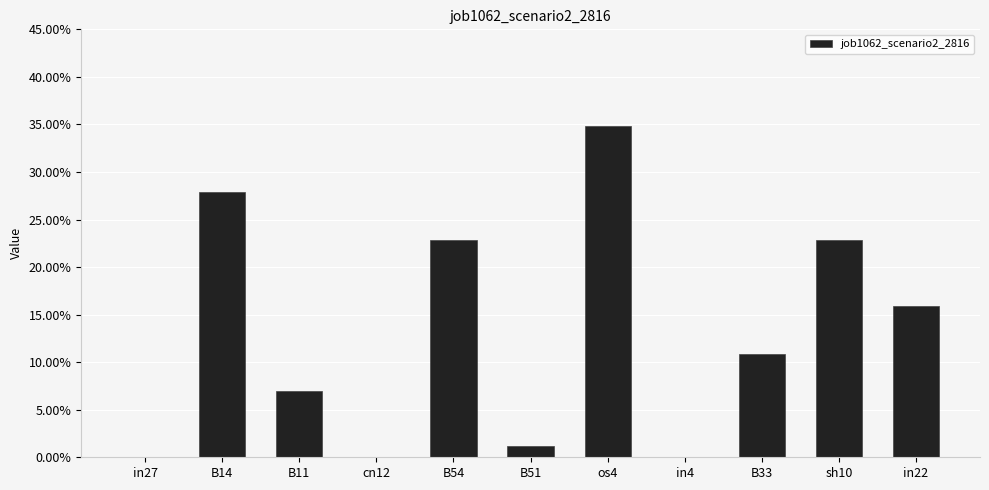

Read the value at sh10.

0.2